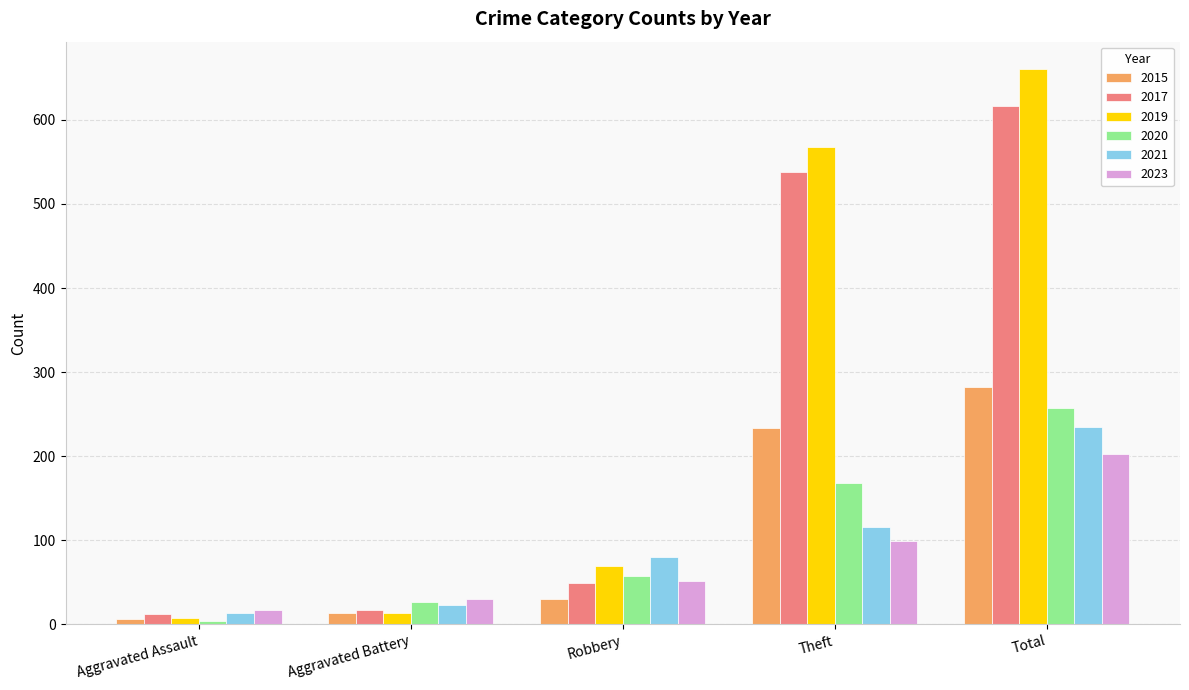

Which series has the widest spread of values?

2019